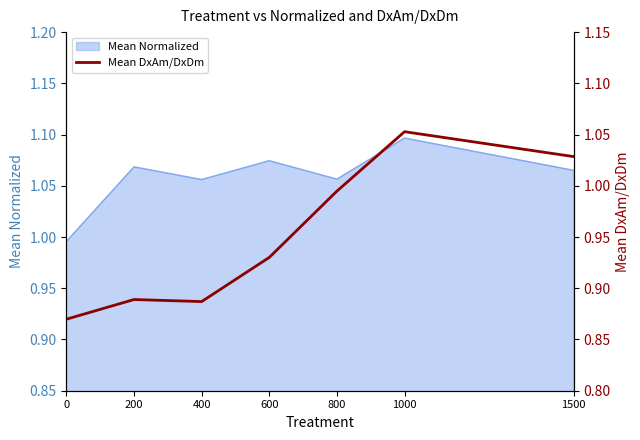

At which category does the chart reach its peak across all series?

1000